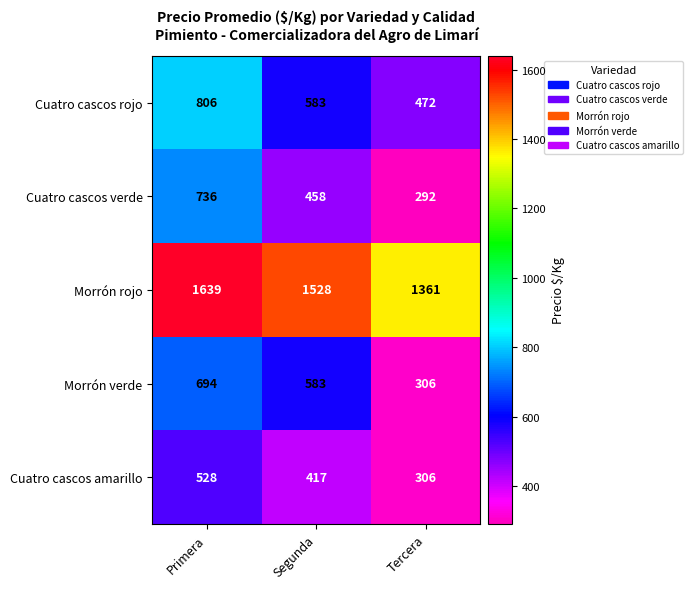

At which category is the sum across all series the highest?

Primera